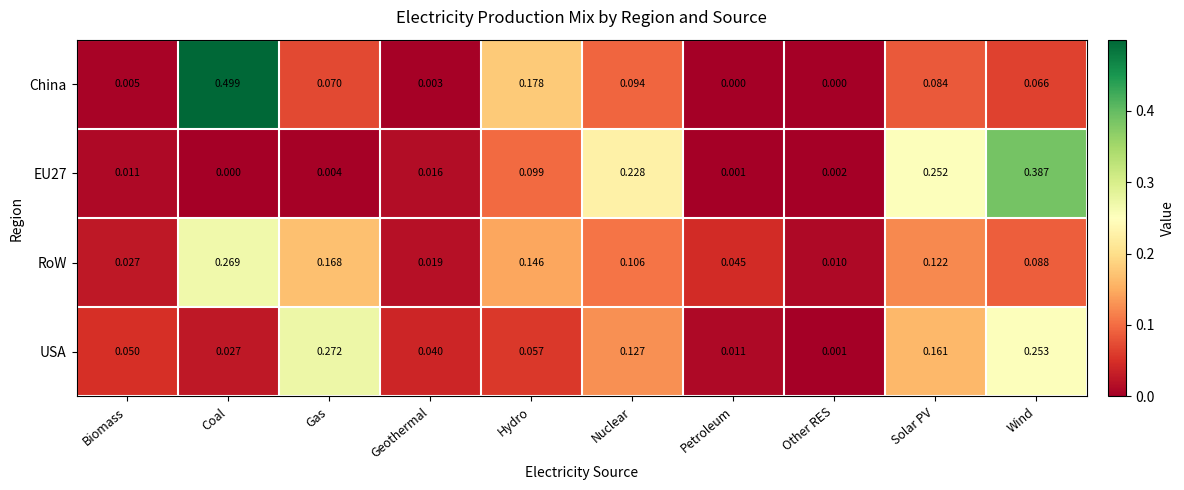

Which series has the largest range (max minus min)?

China